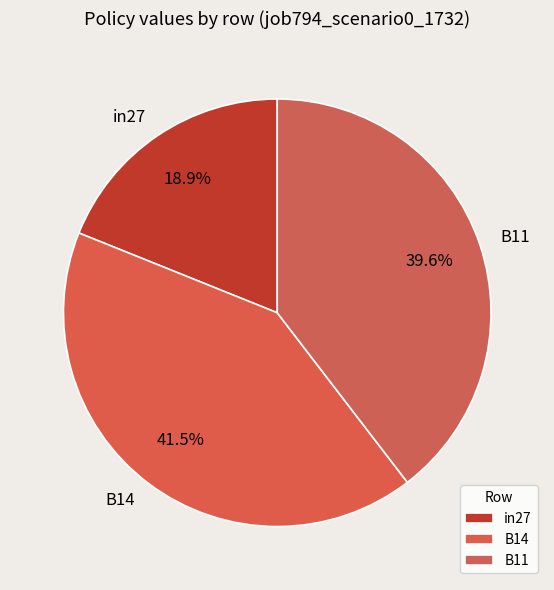

Which category has the smallest portion of the pie?

in27